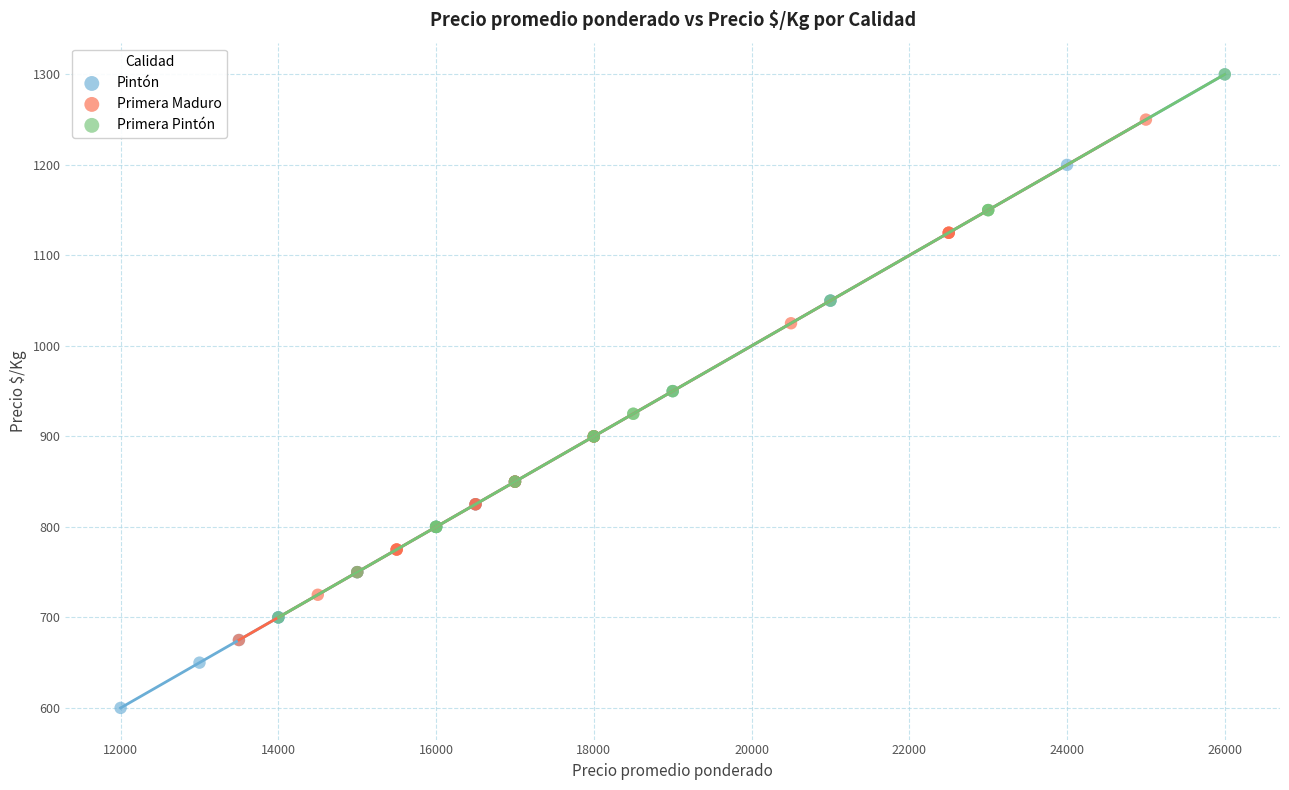

What are all the series names shown in the legend?

Pintón, Primera Maduro, Primera Pintón